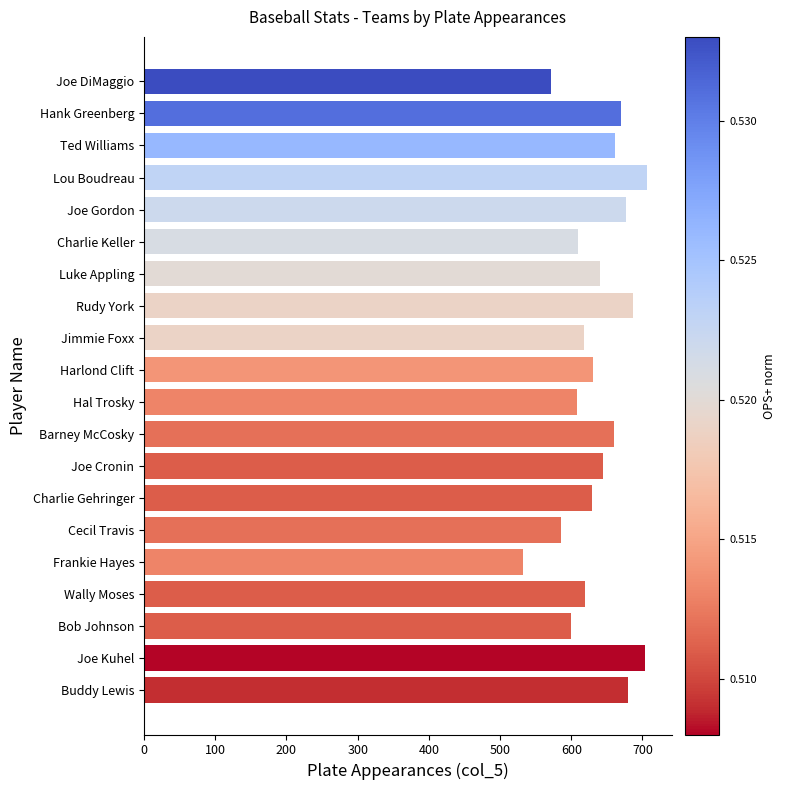

At which category does the chart reach its minimum across all series?

Frankie Hayes